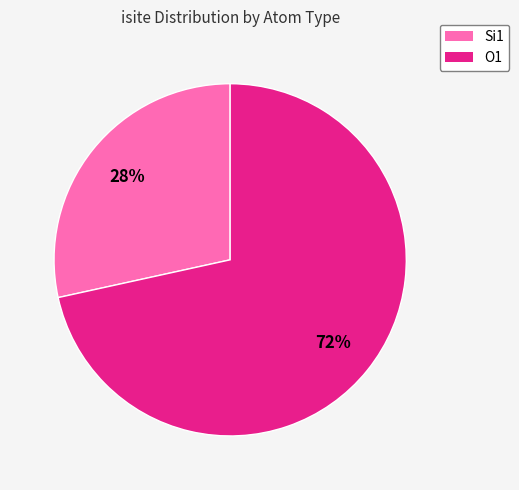

To the nearest percent, what is the combined percentage of O1 and Si1?

100%